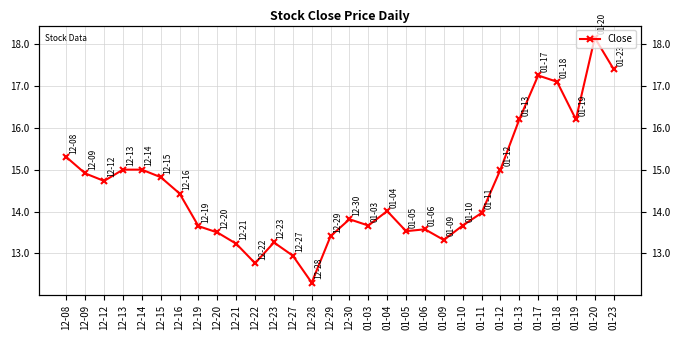

What is the label of the 19th point from the left?

01-05